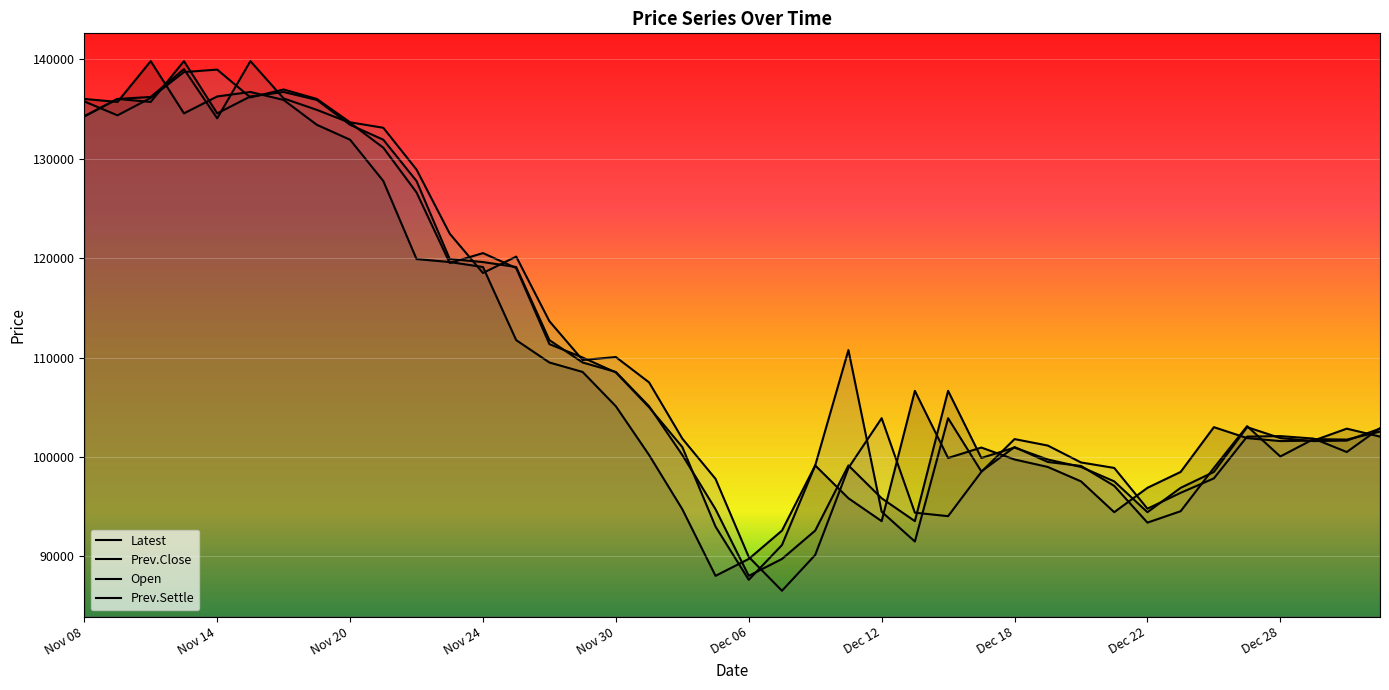

How many intersections are there between Open and Prev.Close?

21